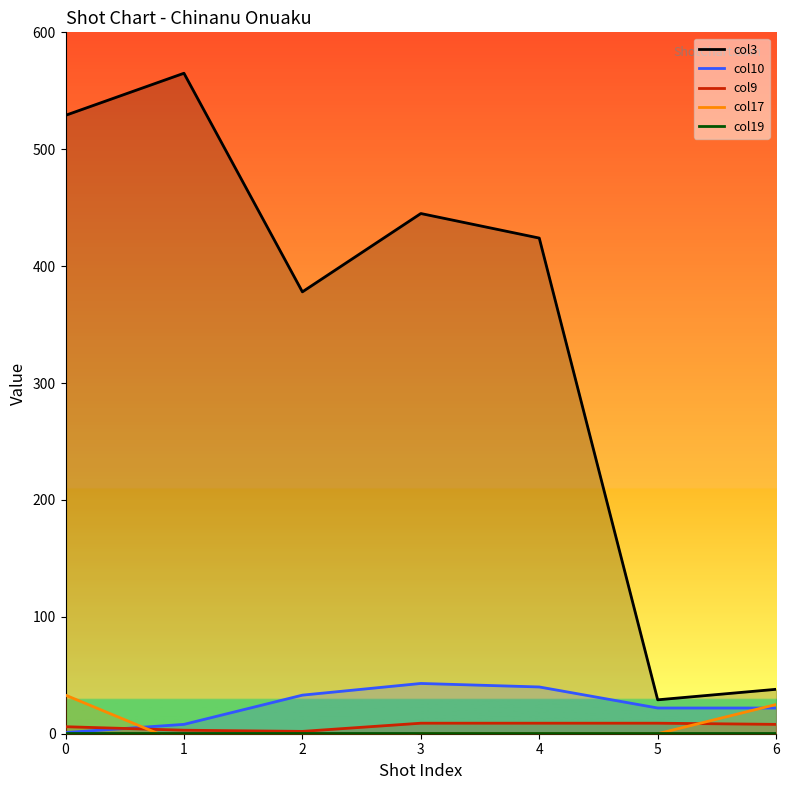

At 2, list the series in order from smallest to largest.

col17, col19, col9, col10, col3